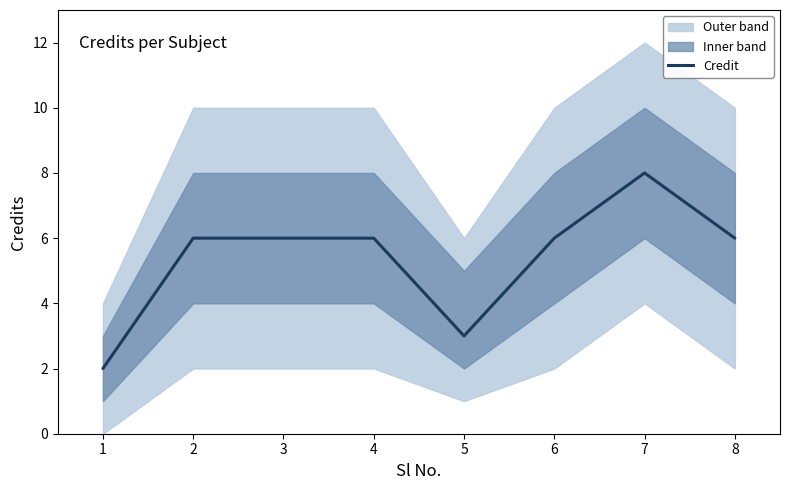

True or false: the data shows 3 at 5.

True